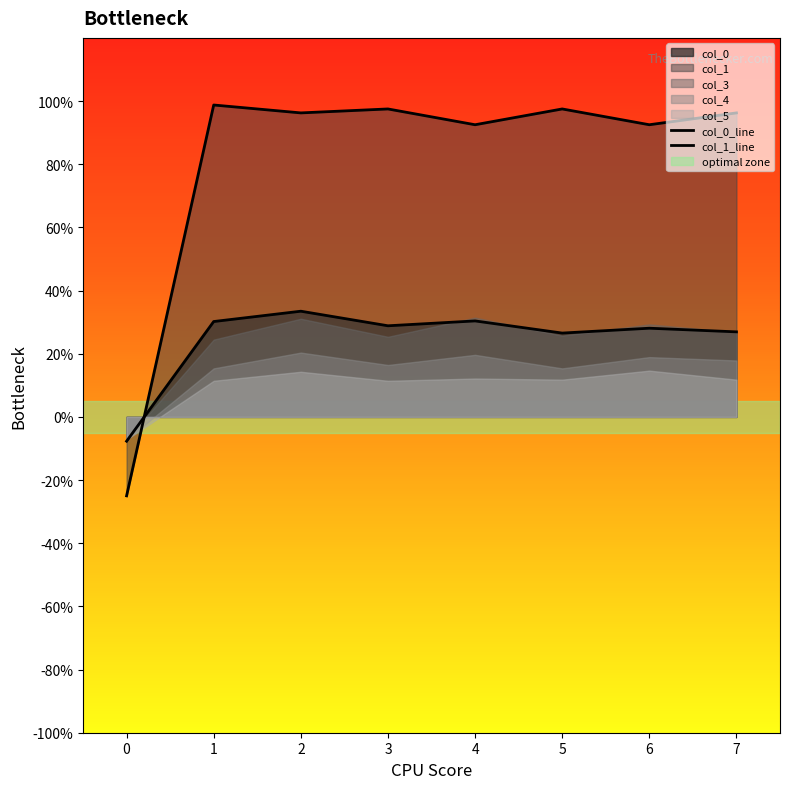

What is the total value across all series at 7?

1.2